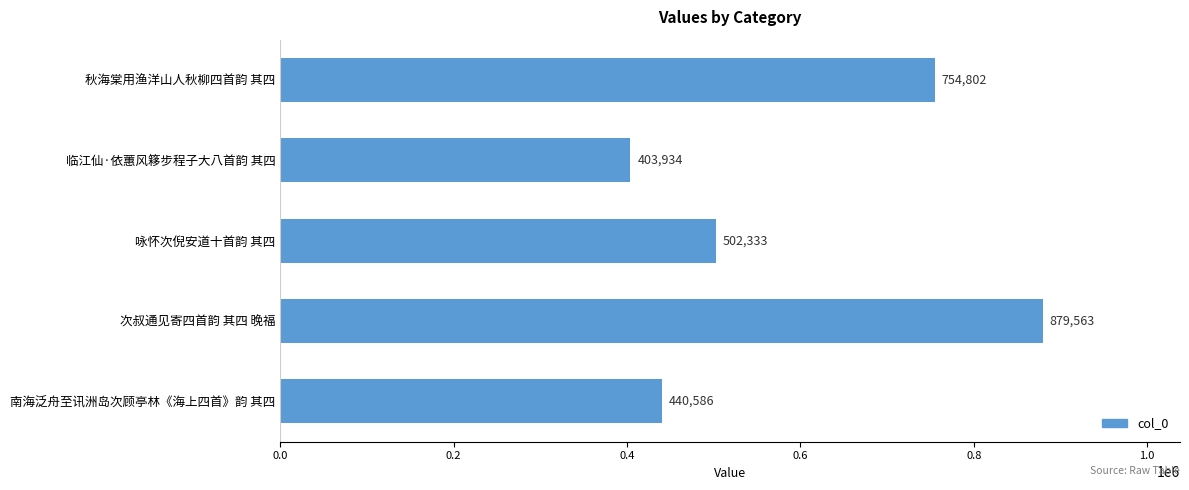

Reading top to bottom, extract all data points from this chart.

秋海棠用渔洋山人秋柳四首韵 其四=754802	临江仙·依蕙风簃步程子大八首韵 其四=403934	咏怀次倪安道十首韵 其四=502333	次叔通见寄四首韵 其四 晚福=879563	南海泛舟至讯洲岛次顾亭林《海上四首》韵 其四=440586